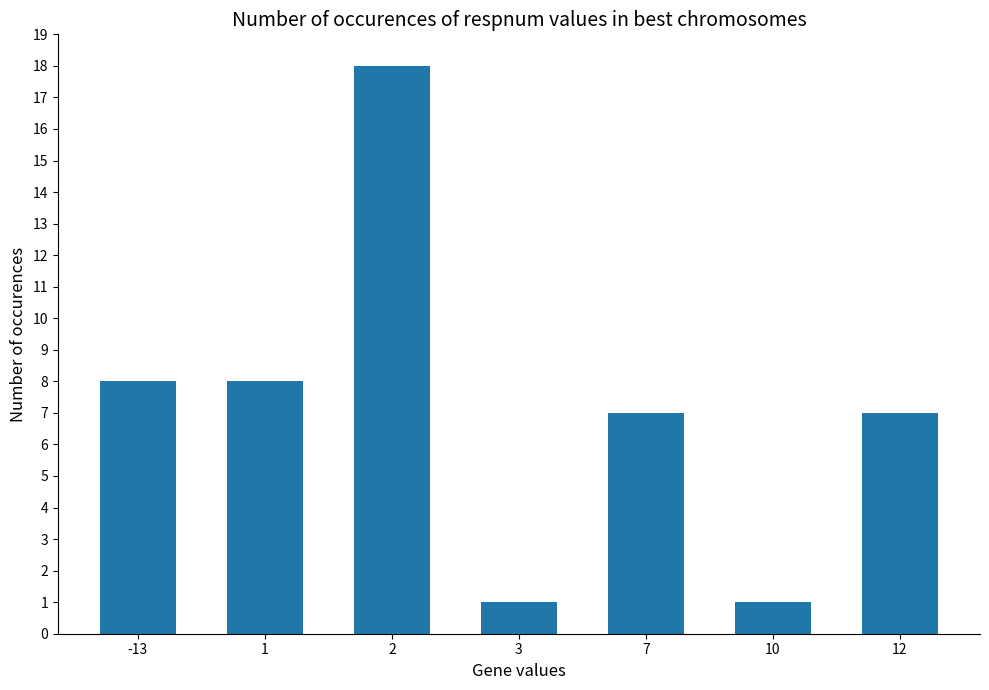

Is it true that the value at 10 is 1?

True